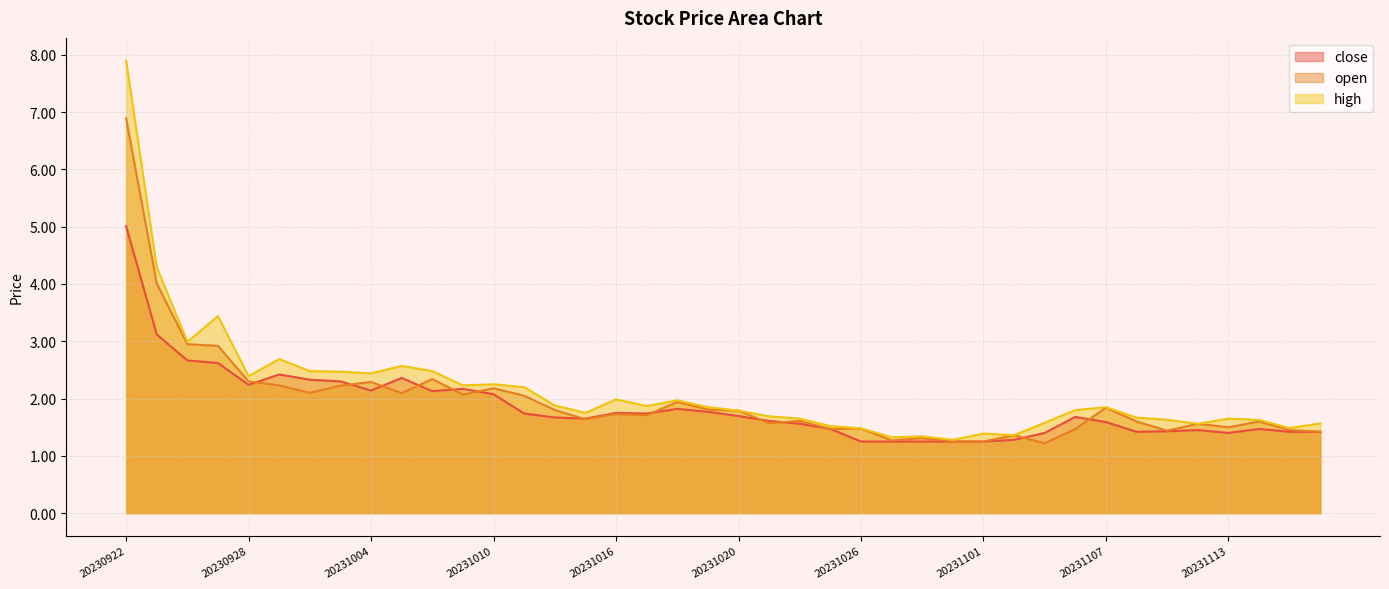

What is the minimum value shown in the chart?

1.2